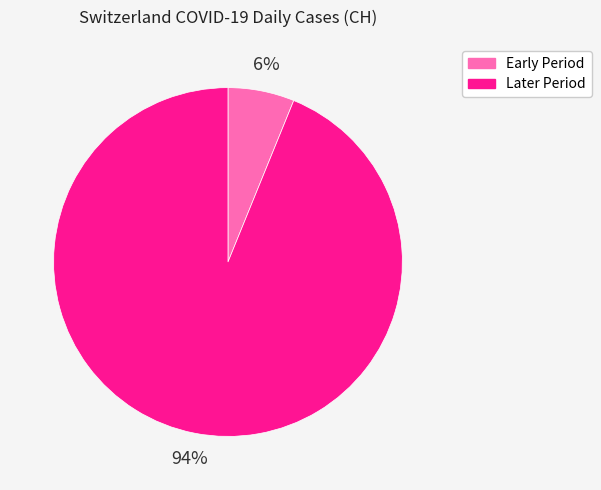

Does any single category account for the majority?

Yes